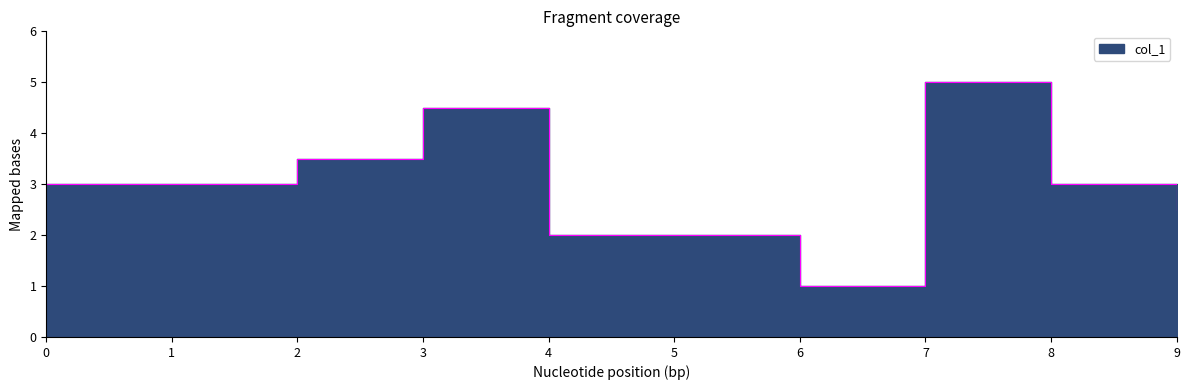

How many categories are shown in the chart?

10